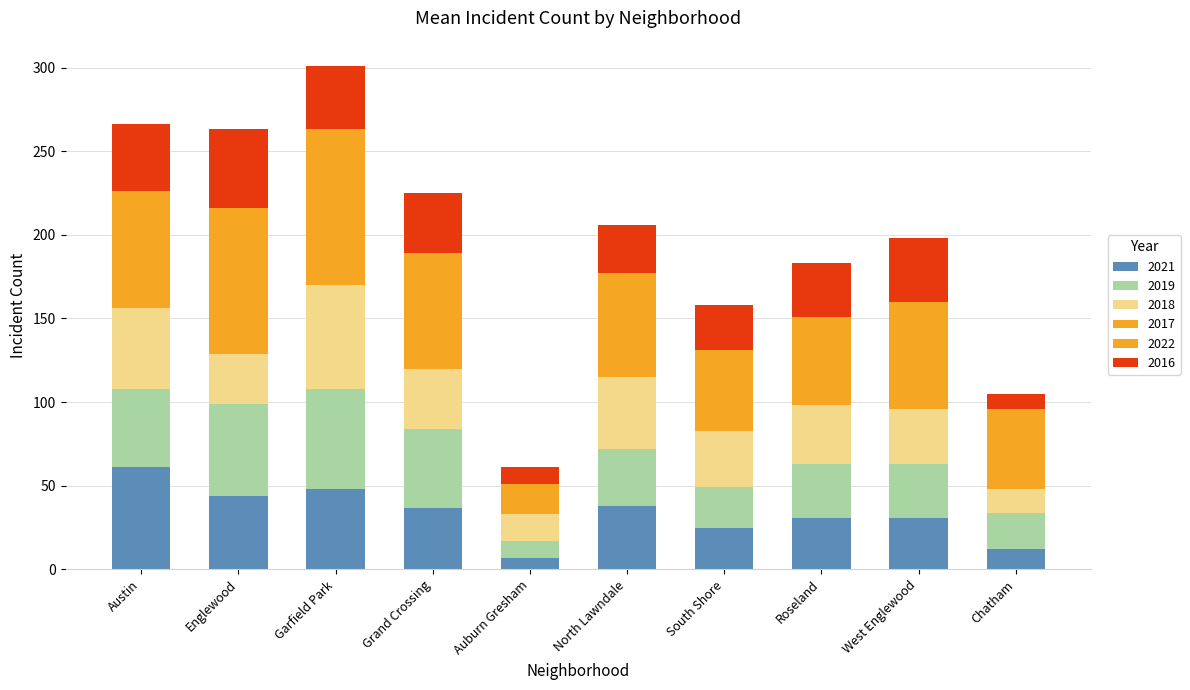

How many data points in 2021 are less than 37?

5